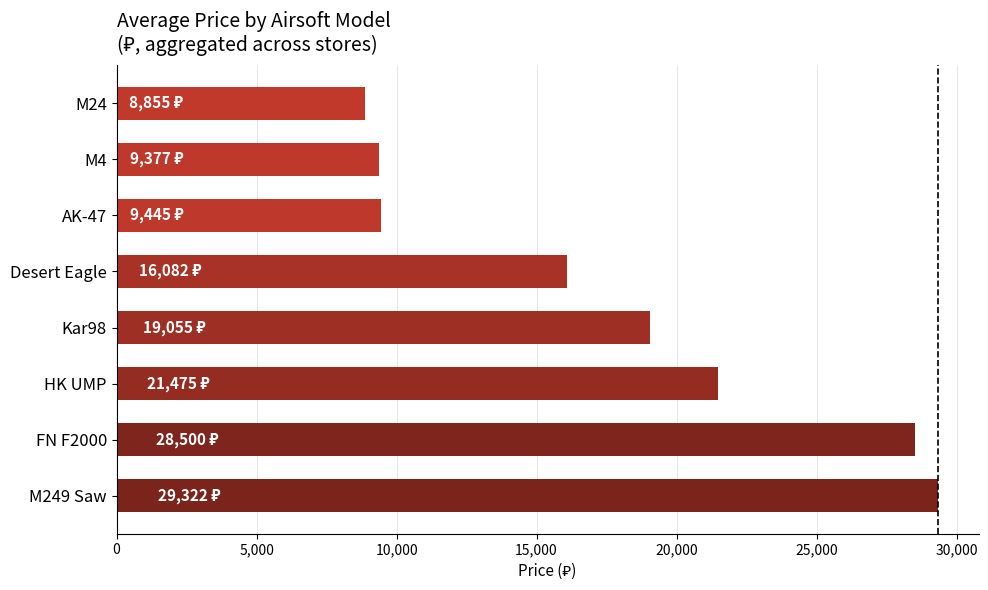

Between M24 and HK UMP, which is larger?

HK UMP